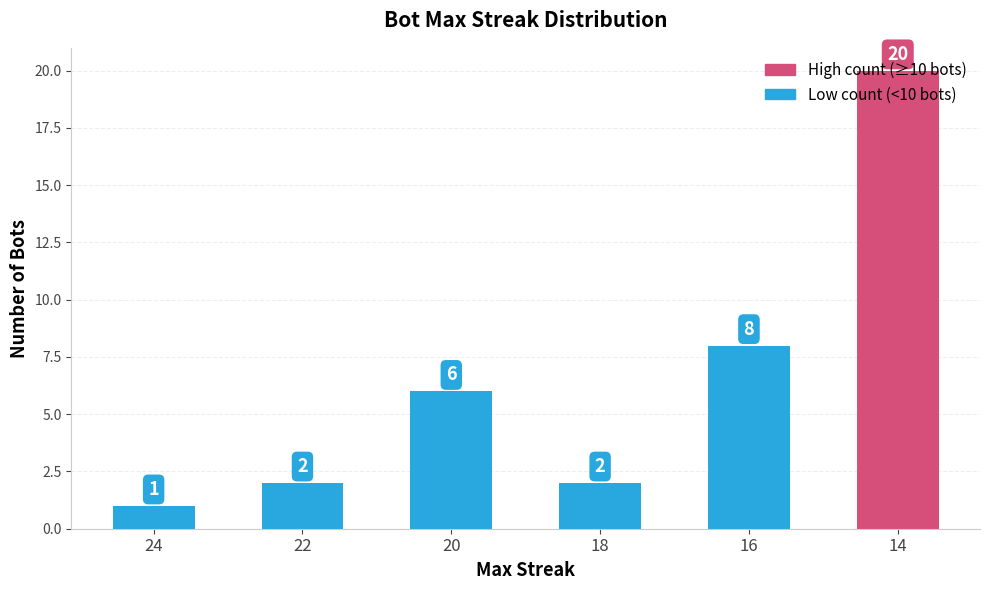

At which label is the value closest to 10?

16